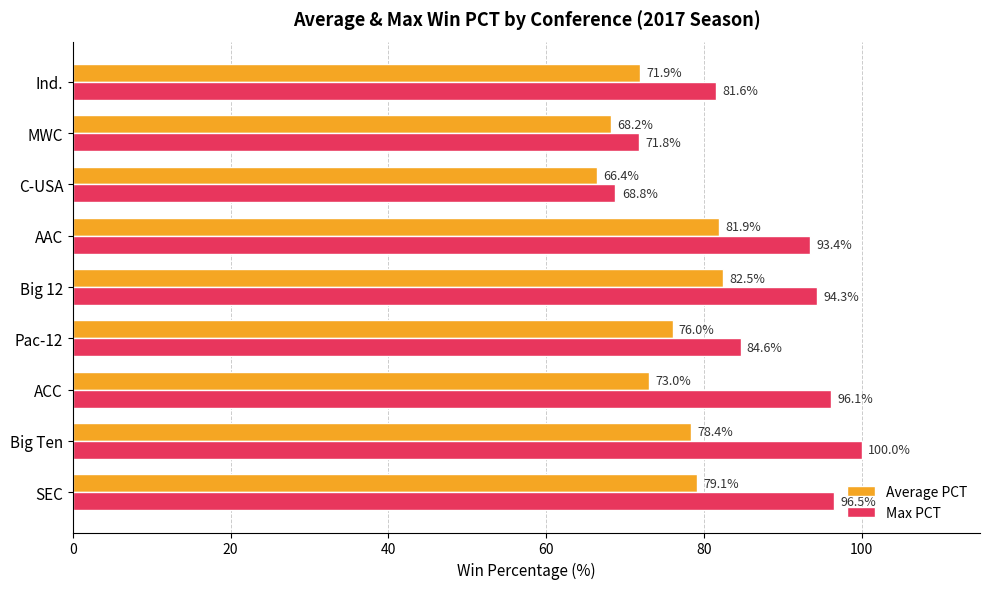

What value does the Max PCT series have at MWC?

71.8